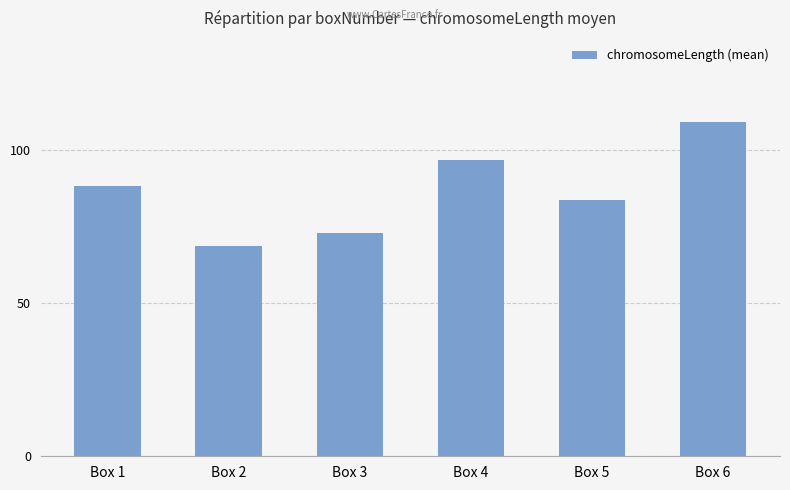

Where does the data first go above 88?

Box 1